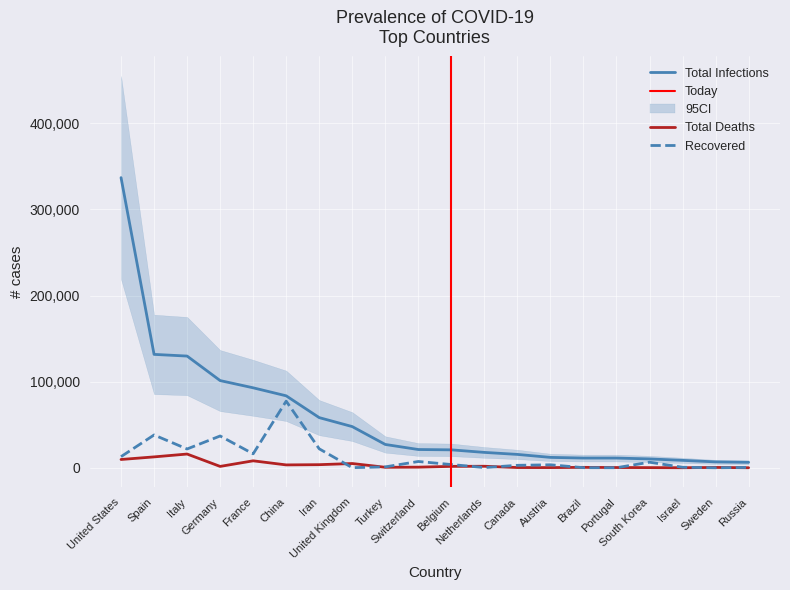

True or false: Total Infections and Total Deaths cross at least once.

False